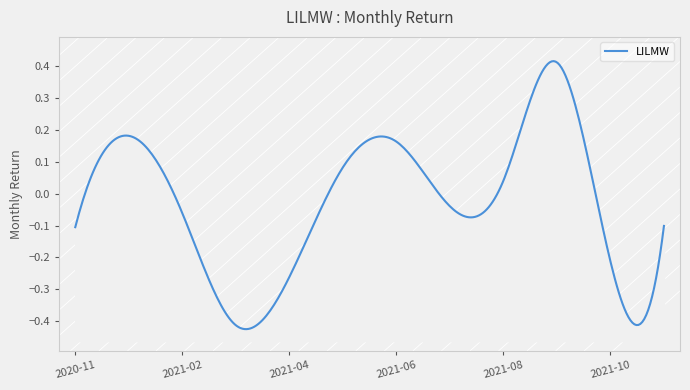

Does the chart have visible grid lines?

No